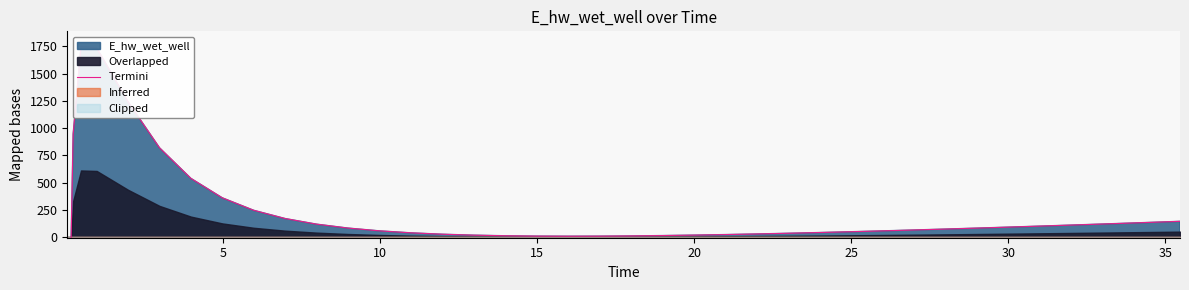

Count the number of values greater than 74.

20